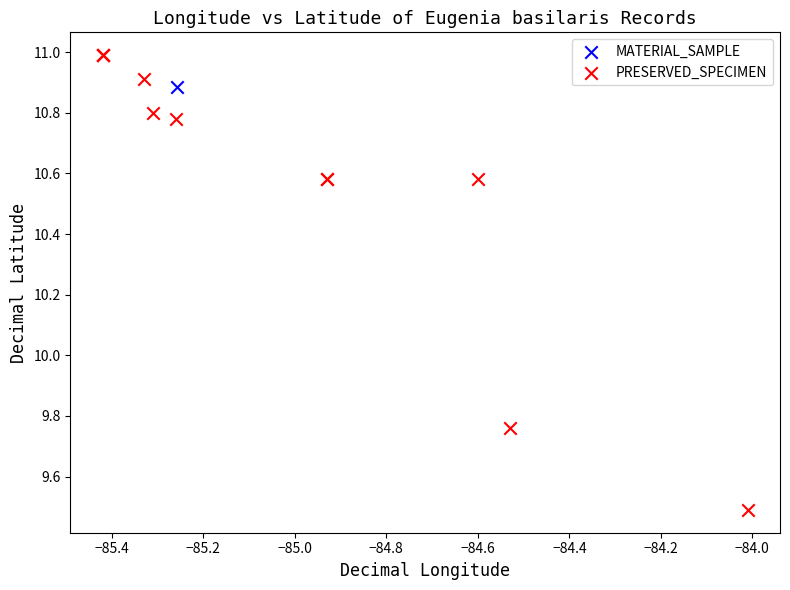

What are all the series names shown in the legend?

MATERIAL_SAMPLE, PRESERVED_SPECIMEN